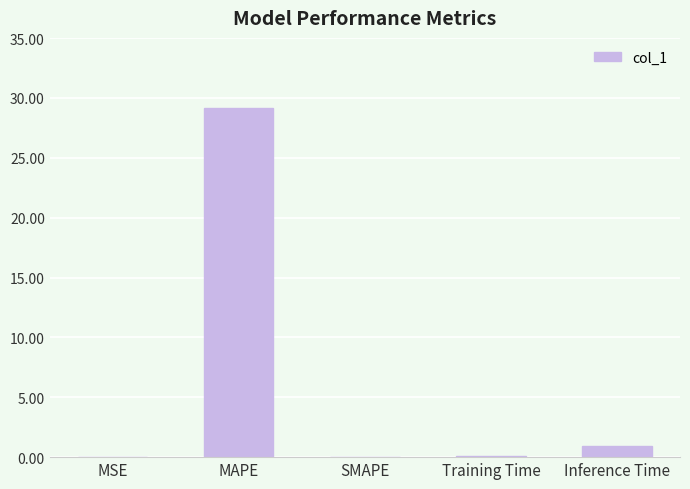

Where is the data nearest to the value 14?

Inference Time